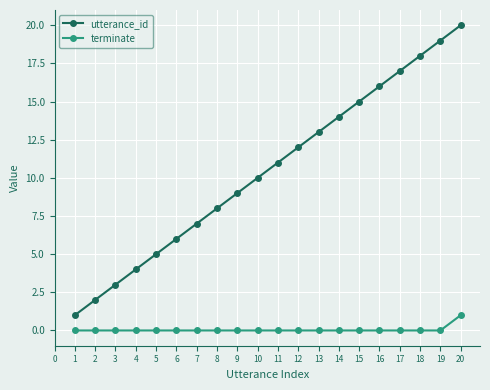

Is it true that terminate equals -1 at 15?

False